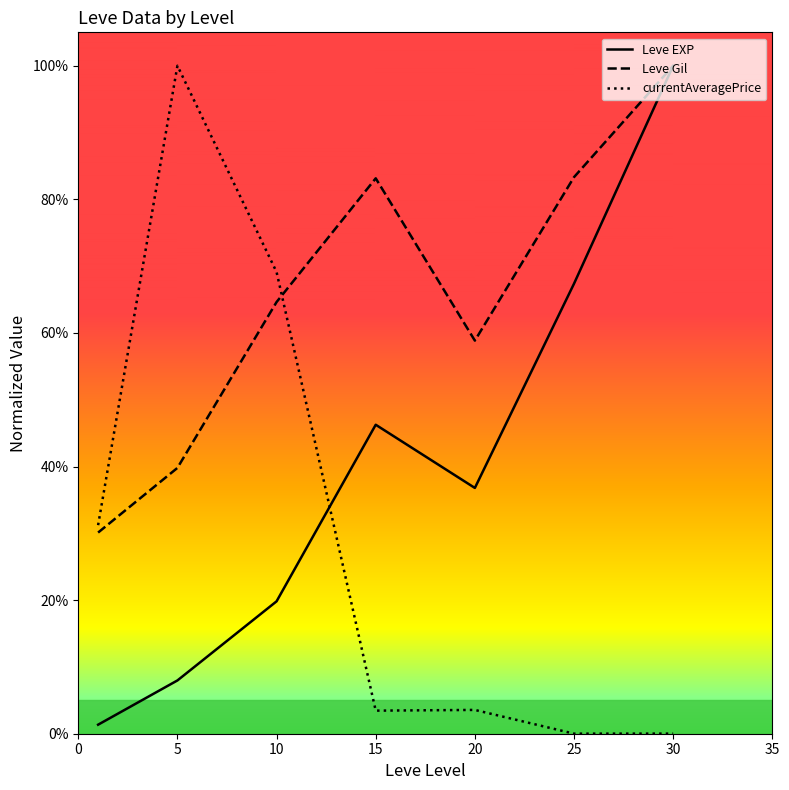

Does the chart display data point markers on the line(s)?

No